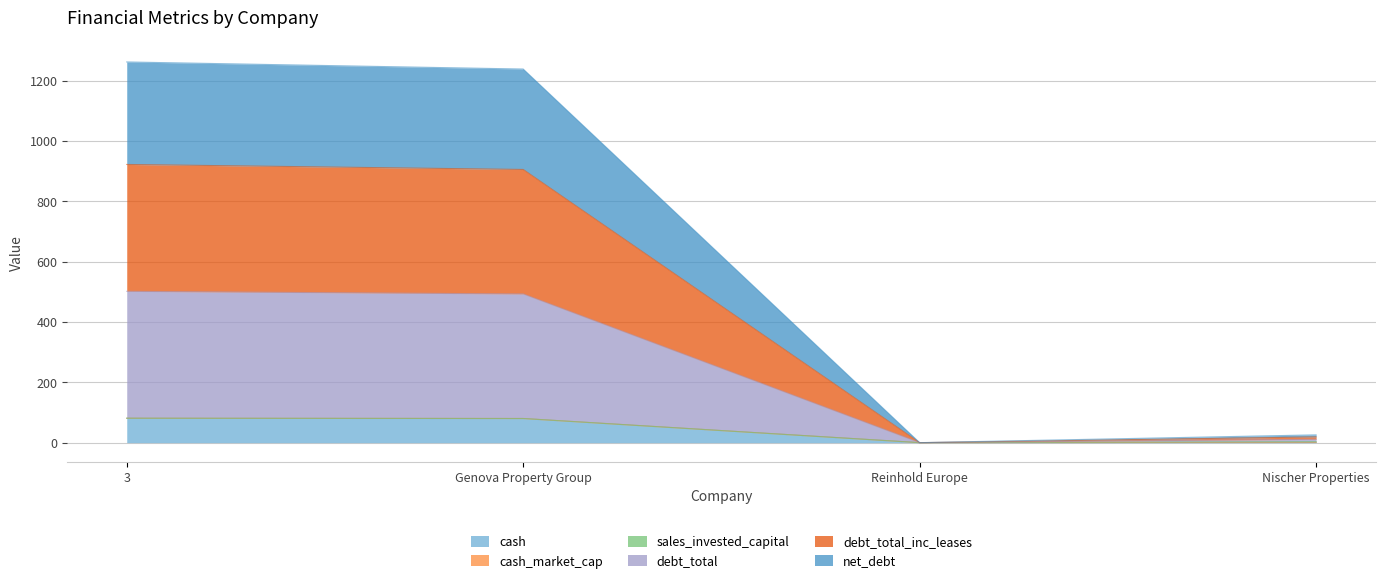

Which series has the largest total across all categories?

debt_total